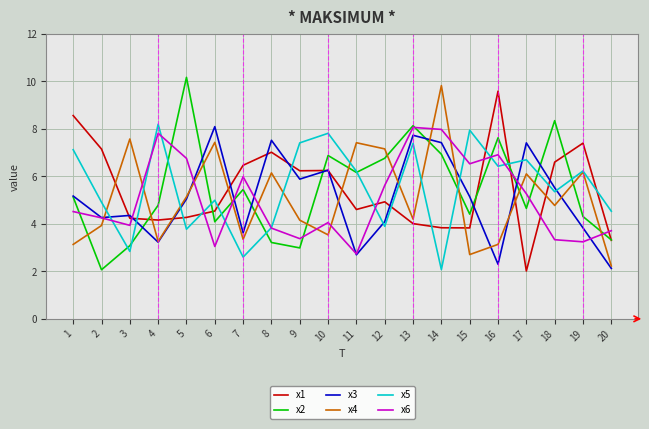

What is the sum of all x3 values?

101.7